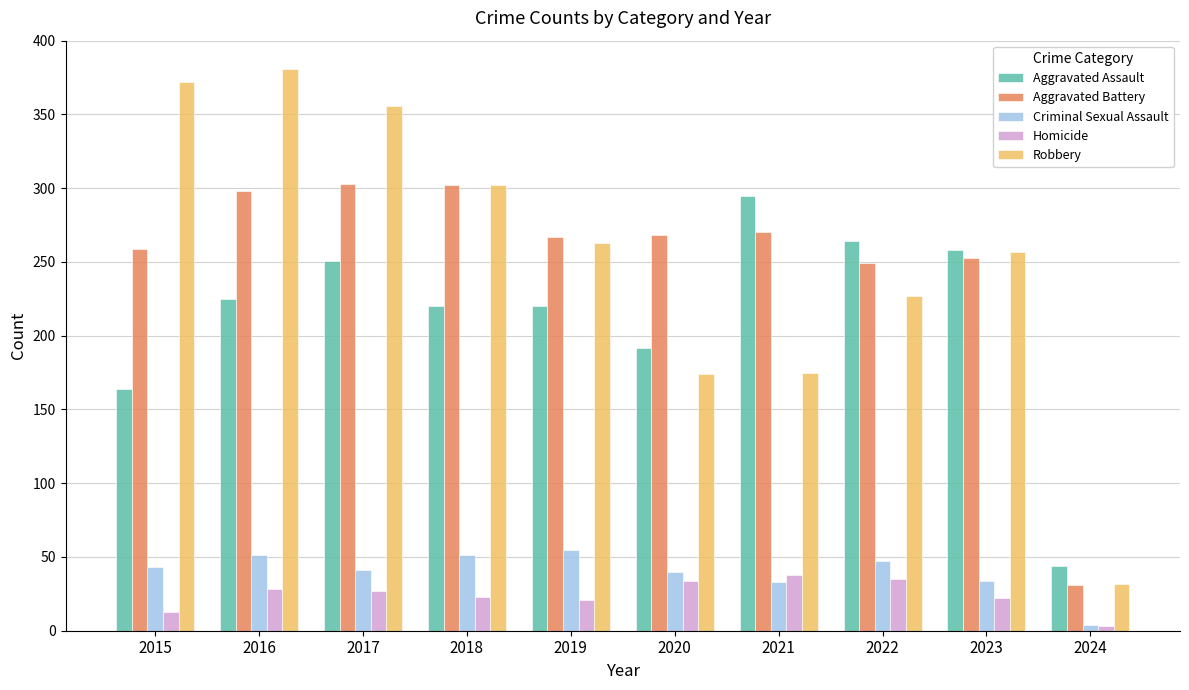

Is it true that Aggravated Assault equals 220 at 2019?

True